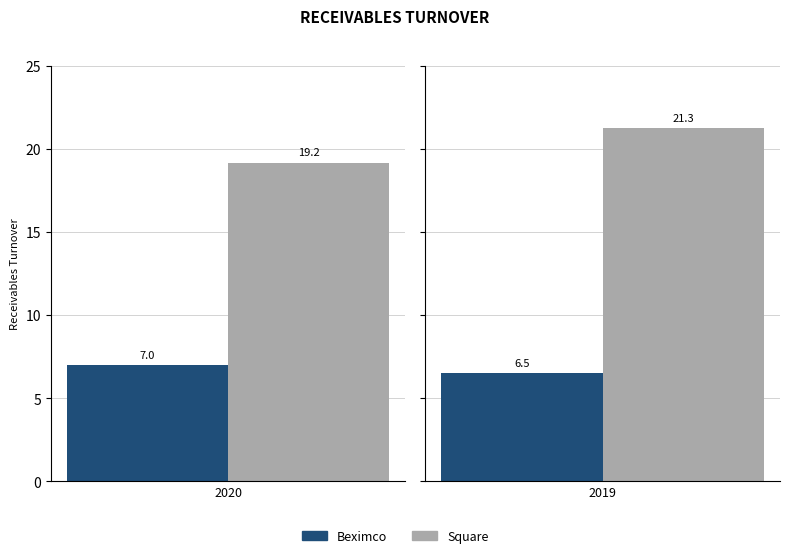

What is the spread (max minus min) of values at 2020?

12.2